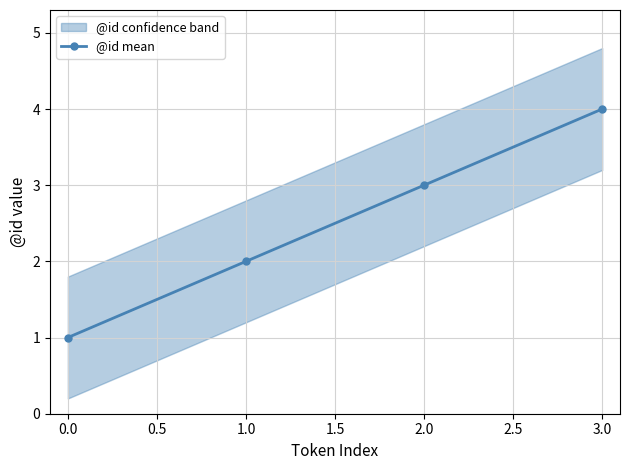

Rank the categories by @id mean value from lowest to highest.

0.0, 1.0, 2.0, 3.0